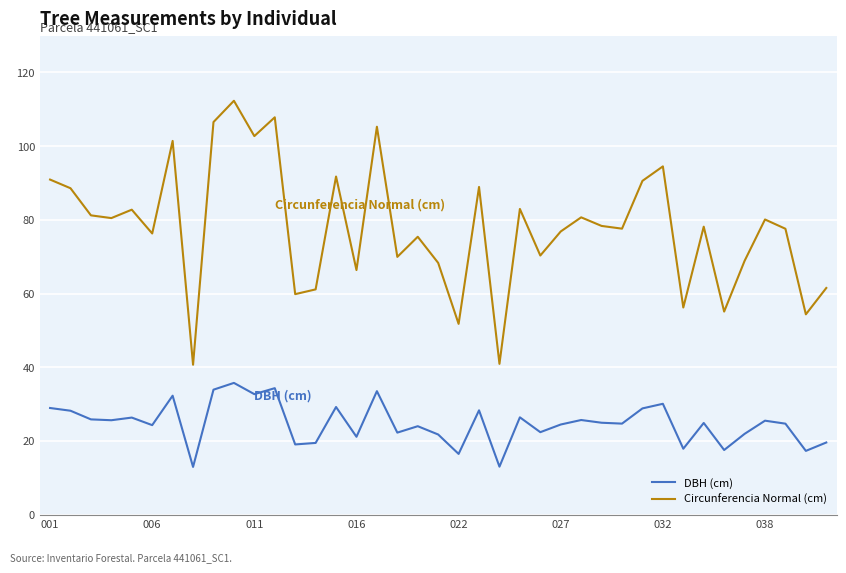

What is the difference between the second highest and second lowest values in the DBH (cm) series?

21.3